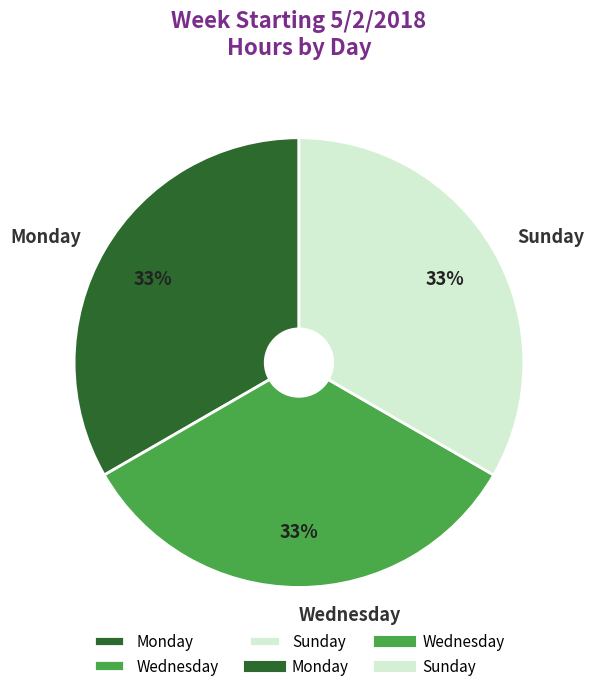

Is the sum of Monday and Wednesday greater than half?

Yes